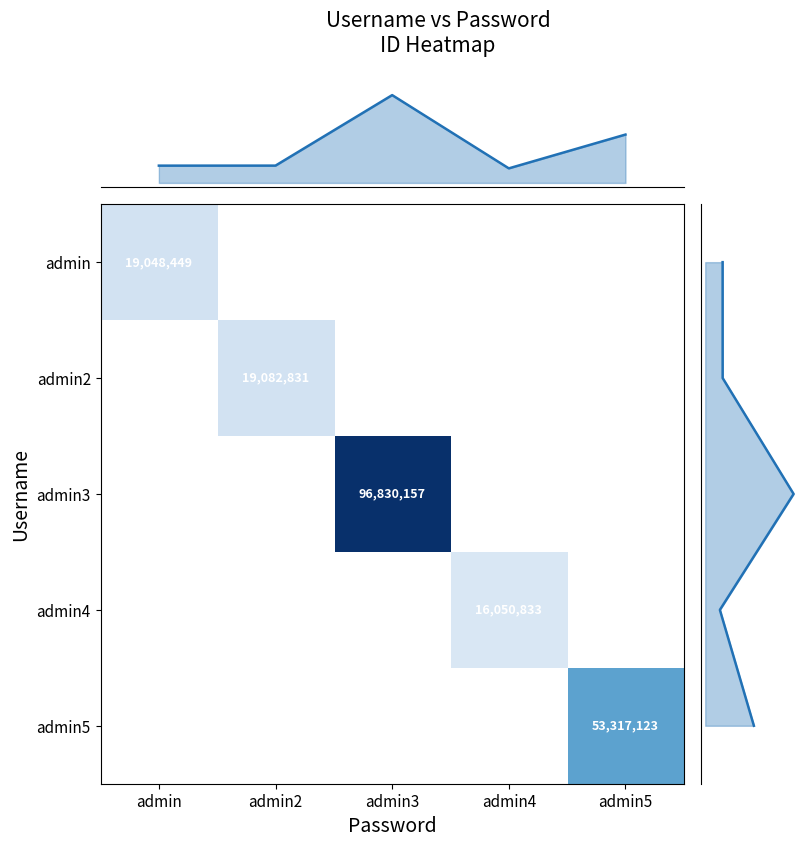

Which category has the highest value in the admin5 series?

admin5